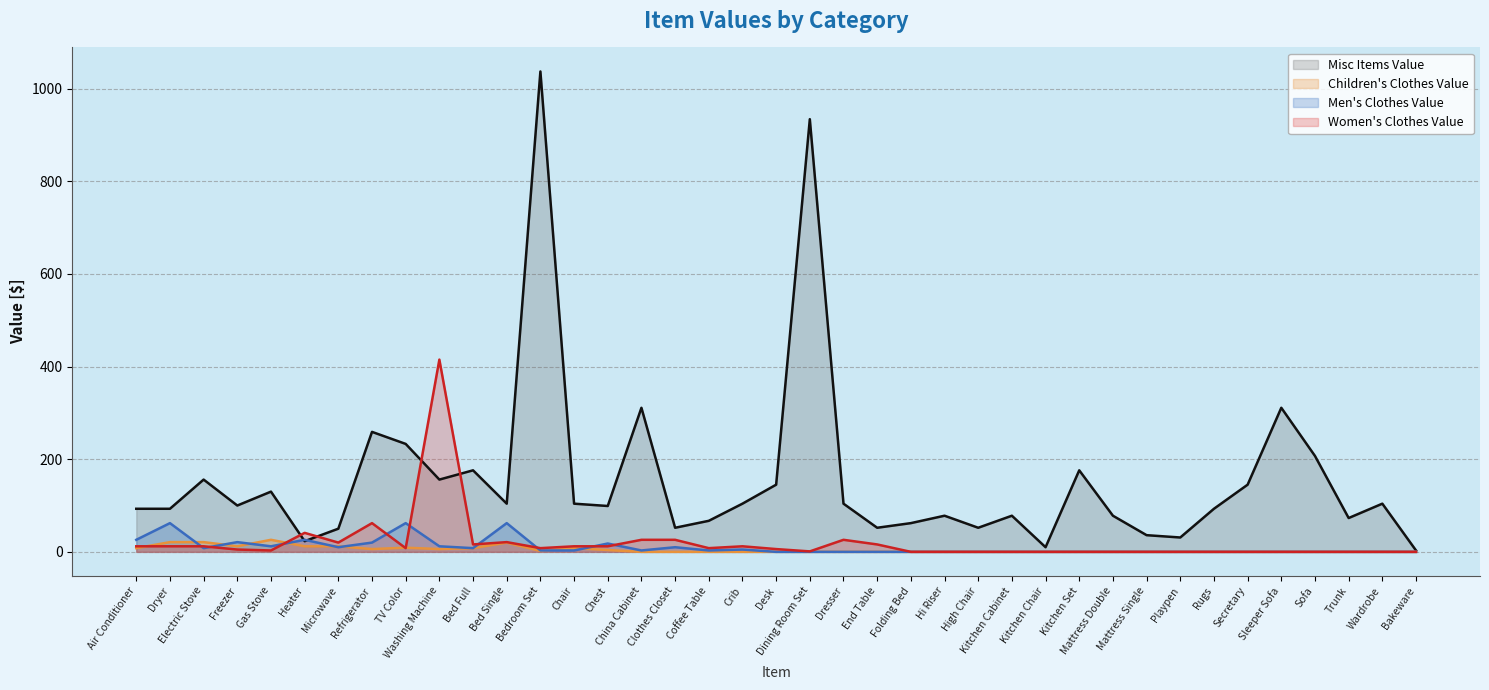

How many data points in Women's Clothes Value are above 6?

19